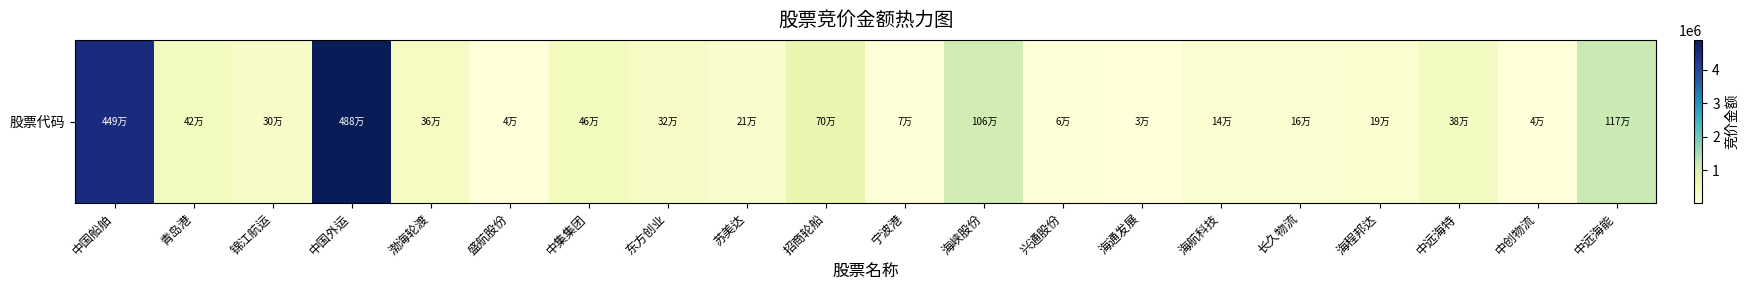

Rank the categories by value from lowest to highest.

海通发展, 中创物流, 盛航股份, 兴通股份, 宁波港, 海航科技, 长久物流, 海程邦达, 苏美达, 锦江航运, 东方创业, 渤海轮渡, 中远海特, 青岛港, 中集集团, 招商轮船, 海峡股份, 中远海能, 中国船舶, 中国外运